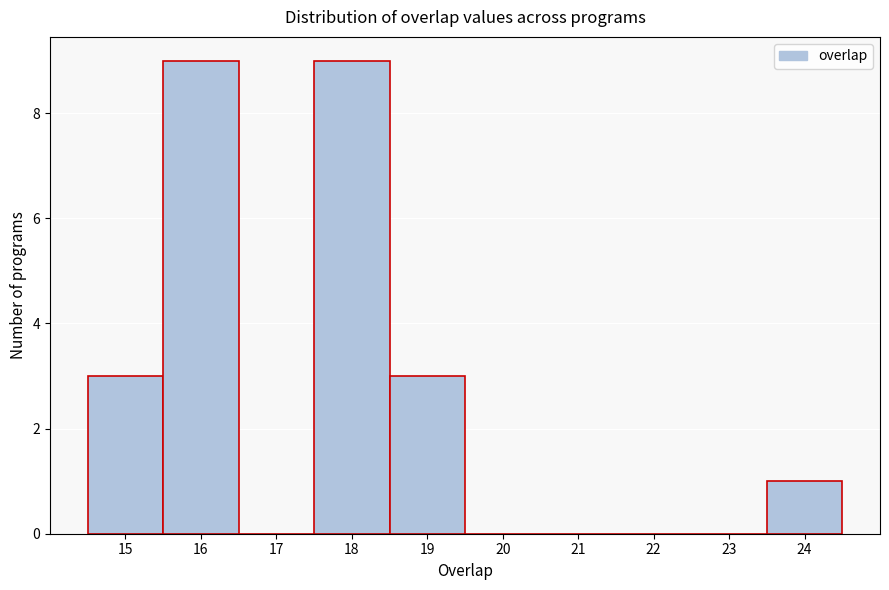

Reading left to right, transcribe this chart: for each bar, give the range it covers on the x-axis and its height. The values are not printed on the chart, so give them approximately, as read against the axis.

14.5 to 15.5: 3
15.5 to 16.5: 9
16.5 to 17.5: 0
17.5 to 18.5: 9
18.5 to 19.5: 3
19.5 to 20.5: 0
20.5 to 21.5: 0
21.5 to 22.5: 0
22.5 to 23.5: 0
23.5 to 24.5: 1